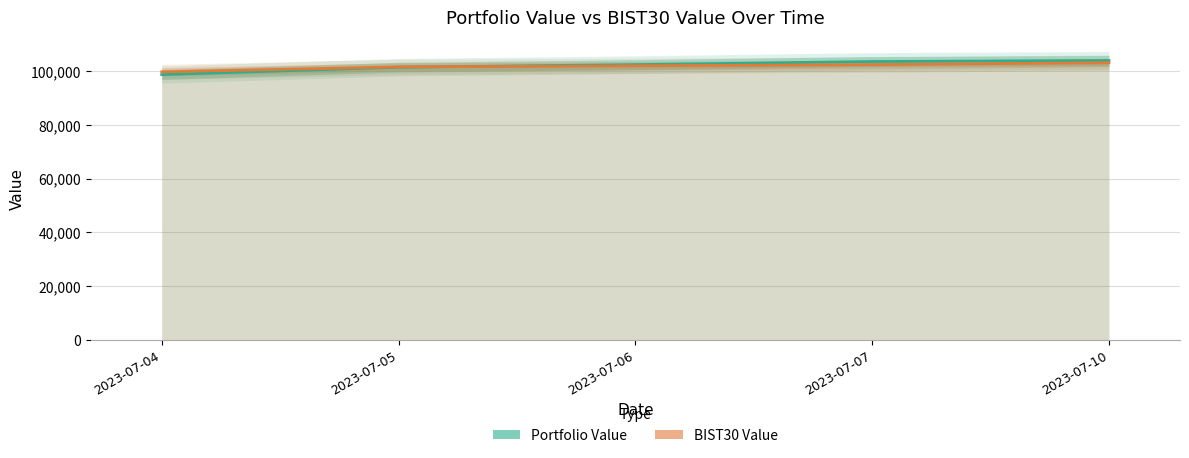

What is the total value across all series at 2023-07-04?

198301.1